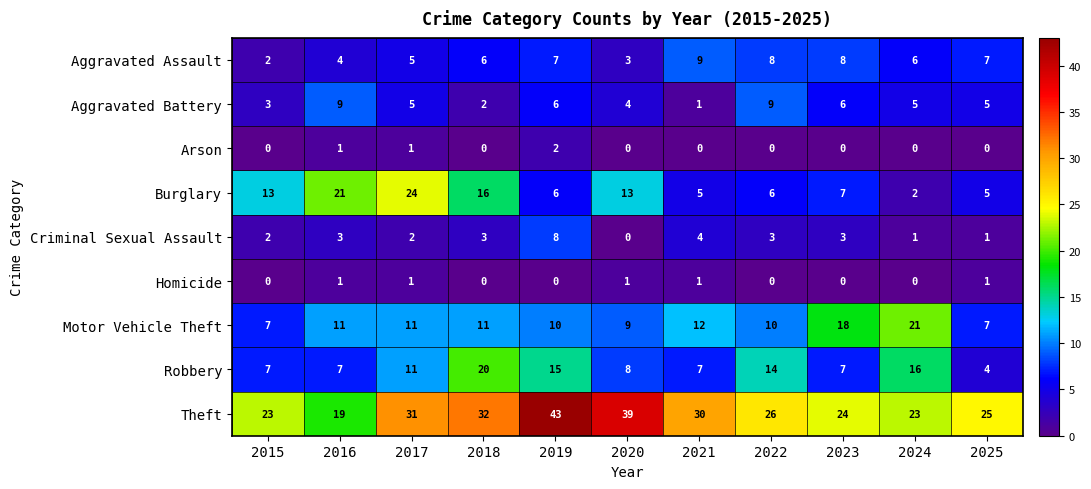

At which category is the sum across all series the highest?

2019